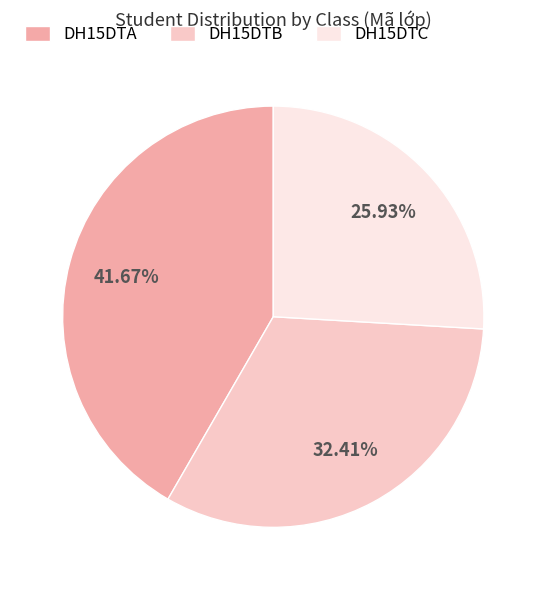

How many slices are in this pie chart?

3